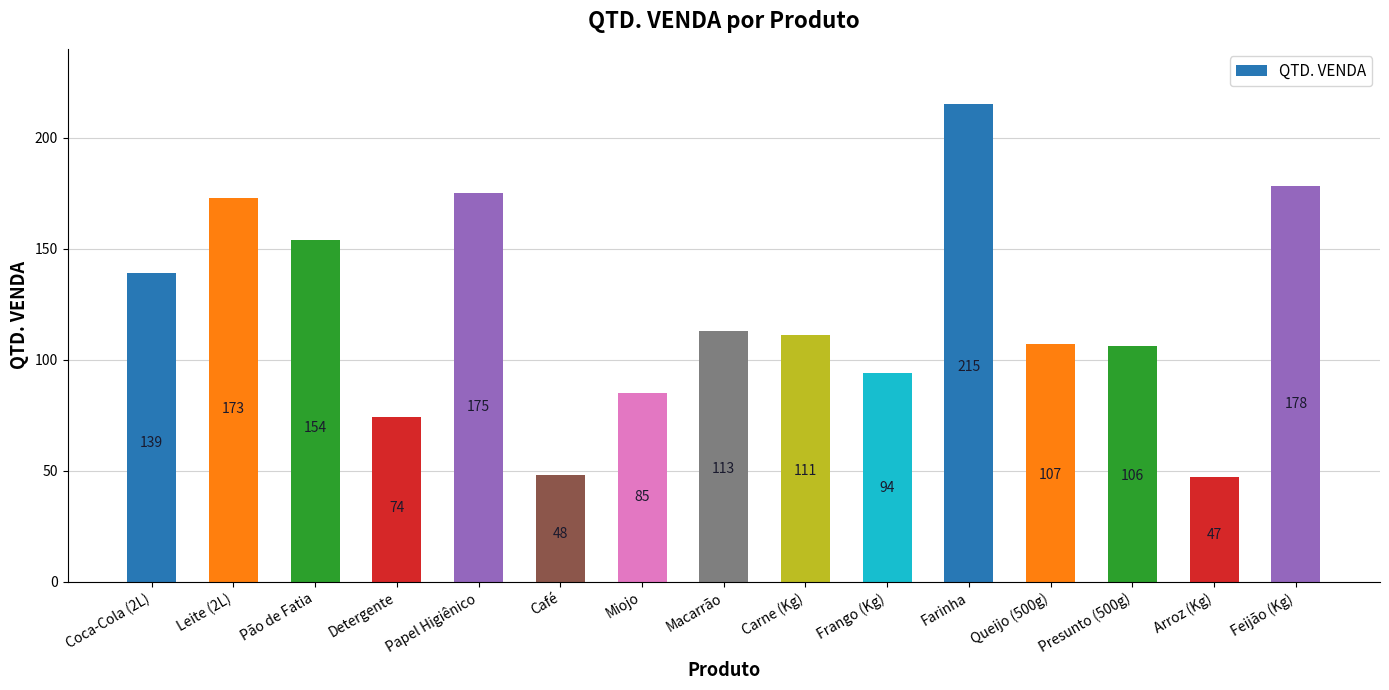

Reading left to right, extract all data points from this chart.

Coca-Cola (2L)=139	Leite (2L)=173	Pão de Fatia=154	Detergente=74	Papel Higiênico=175	Café=48	Miojo=85	Macarrão=113	Carne (Kg)=111	Frango (Kg)=94	Farinha=215	Queijo (500g)=107	Presunto (500g)=106	Arroz (Kg)=47	Feijão (Kg)=178